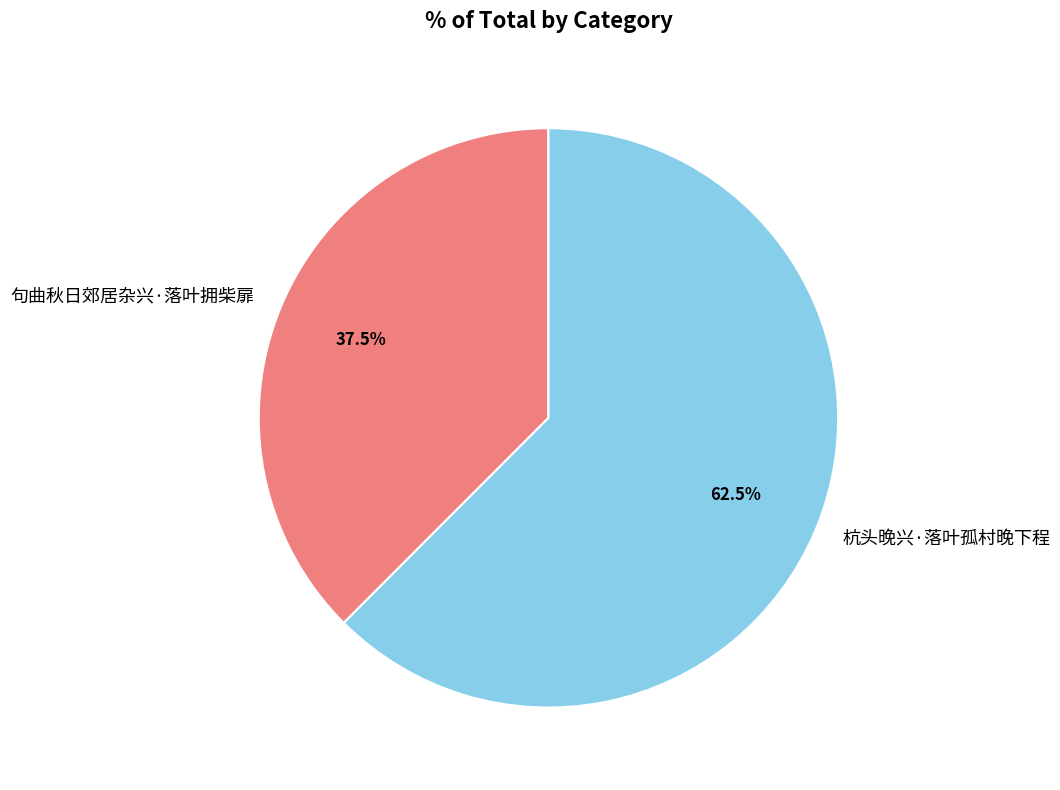

Is there any slice that represents more than half of the pie?

Yes